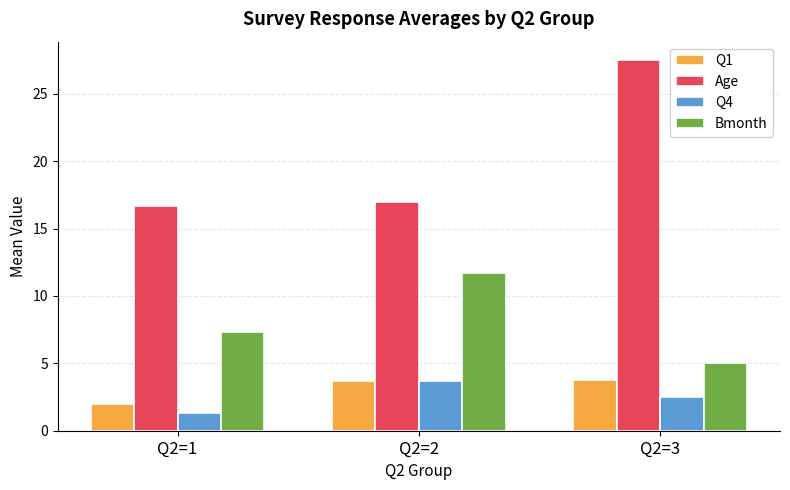

What is the difference between the highest and lowest values at Q2=2?

13.3